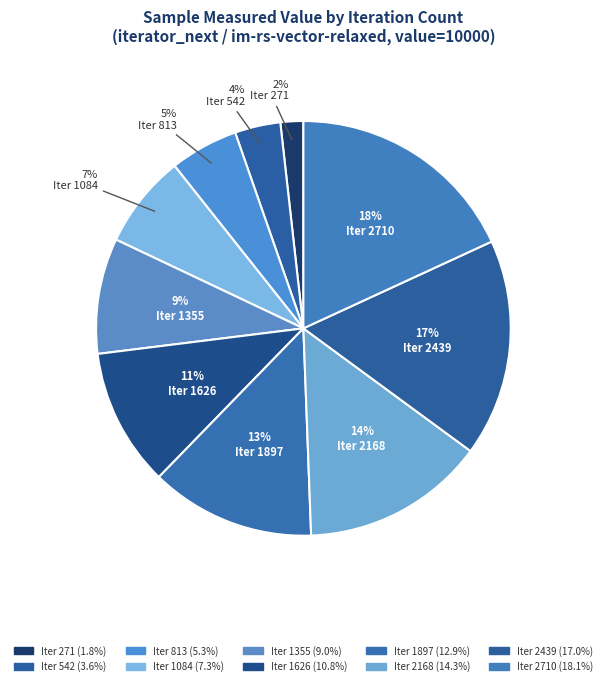

How many slices are in this pie chart?

10